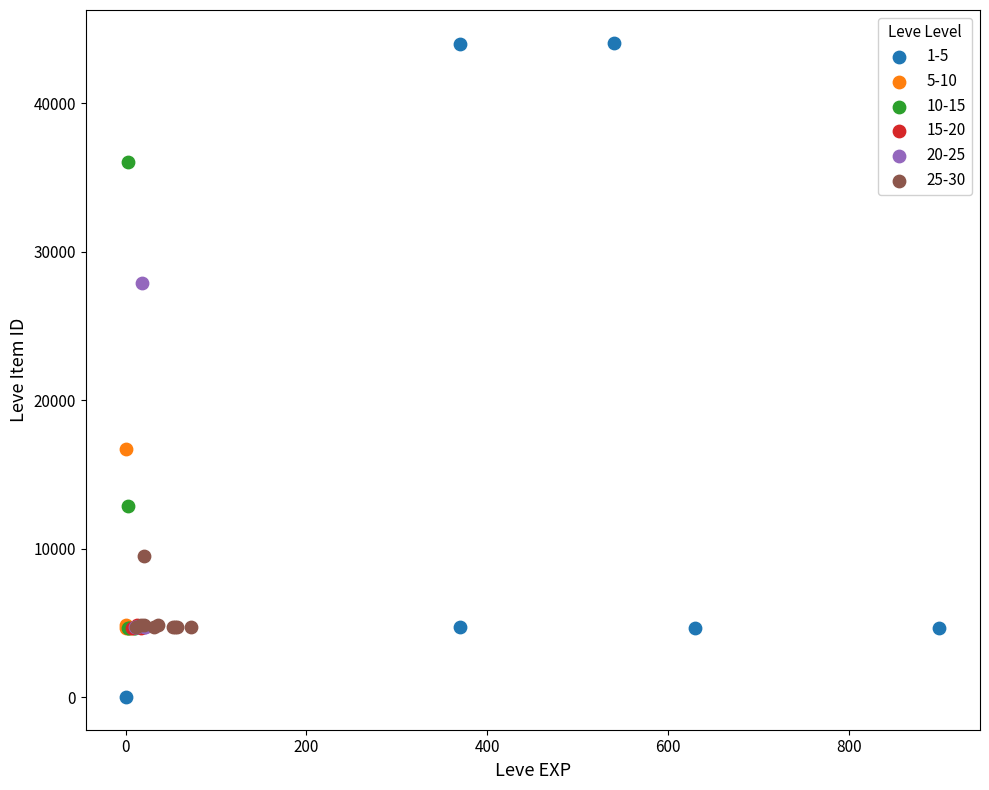

Which series reaches the minimum Y coordinate?

1-5